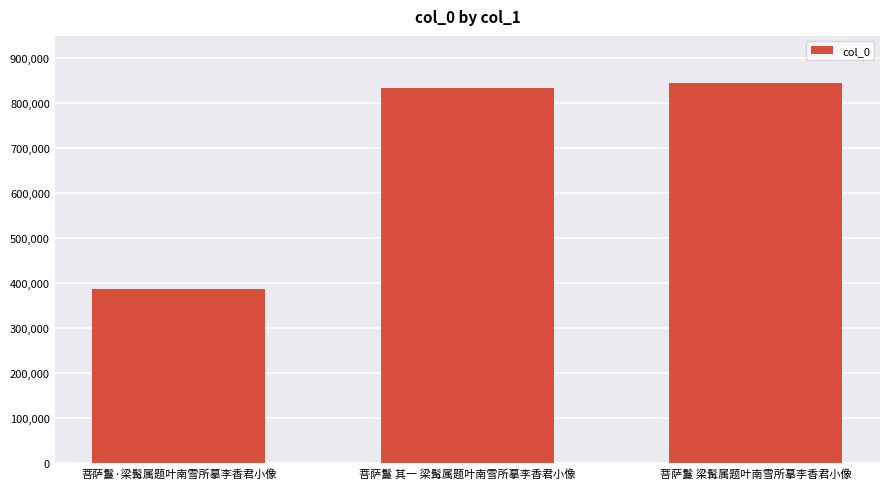

Which has a higher value, 菩萨鬘 其一 梁髯属题叶南雪所摹李香君小像 or 菩萨鬘·梁髯属题叶南雪所摹李香君小像?

菩萨鬘 其一 梁髯属题叶南雪所摹李香君小像